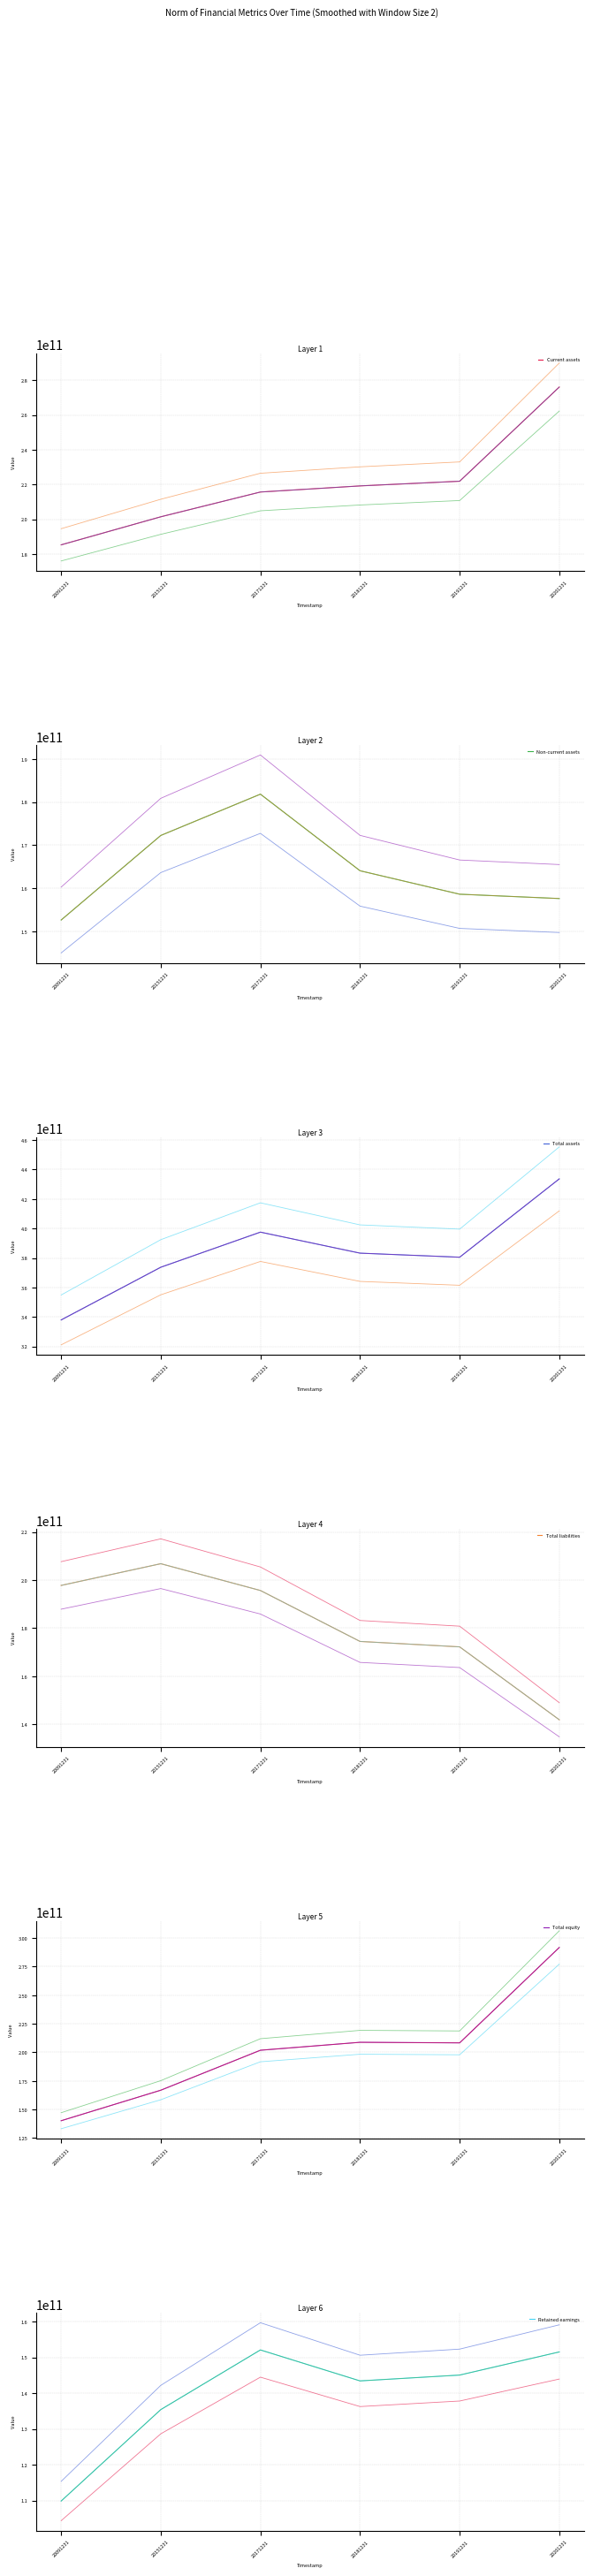

What are all the series names shown in the legend?

Current assets, Non-current assets, Total assets, Total liabilities, Total equity, Retained earnings